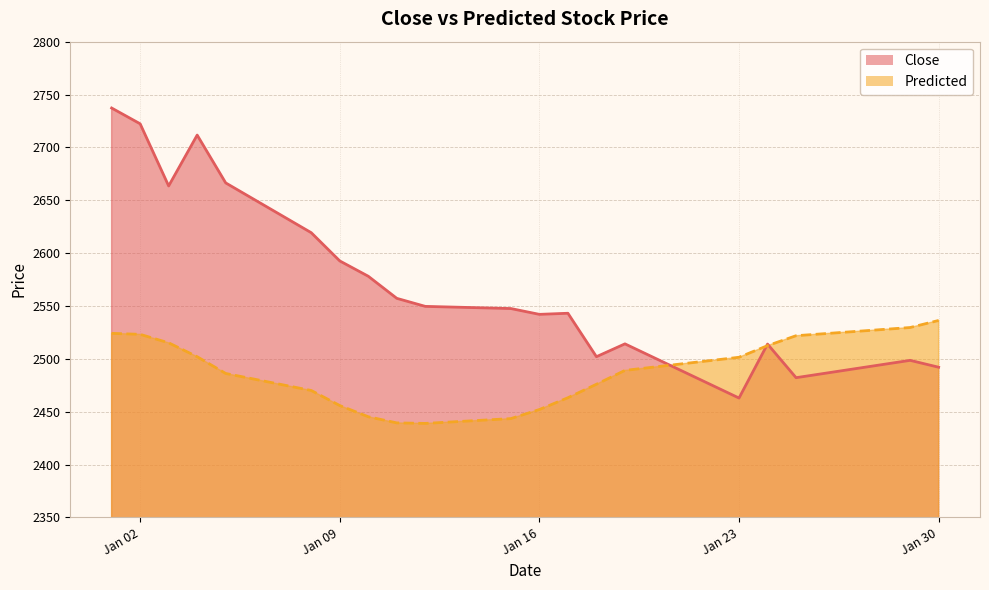

Reading left to right, extract all data points from this chart.

Close: 2737.2	2722.3	2663.5	2711.6	2666.4	2619.3	2592.6	2578.1	2557.2	2549.6	2547.6	2542.1	2543.1	2502.0	2514.1	2462.9	2513.9	2482.1	2498.6	2492.1
Predicted: 2524.1	2523.1	2515.1	2502.0	2486.1	2470.0	2455.8	2445.2	2439.4	2438.9	2443.4	2452.0	2463.2	2475.9	2489.0	2501.5	2512.5	2521.8	2529.6	2536.3